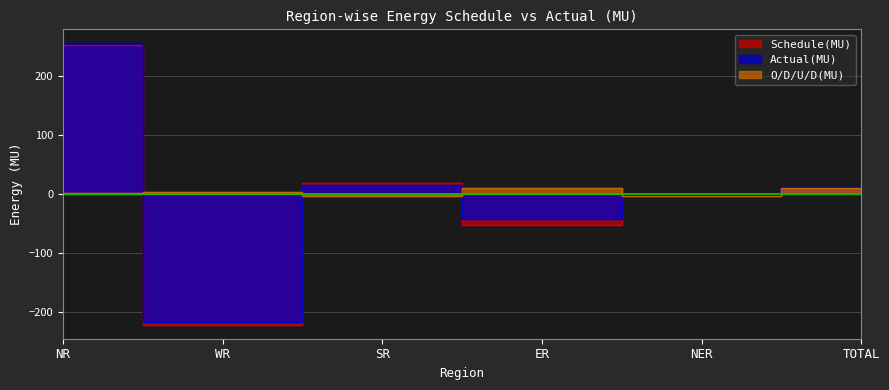

What are all the series names shown in the legend?

Schedule(MU), Actual(MU), O/D/U/D(MU)